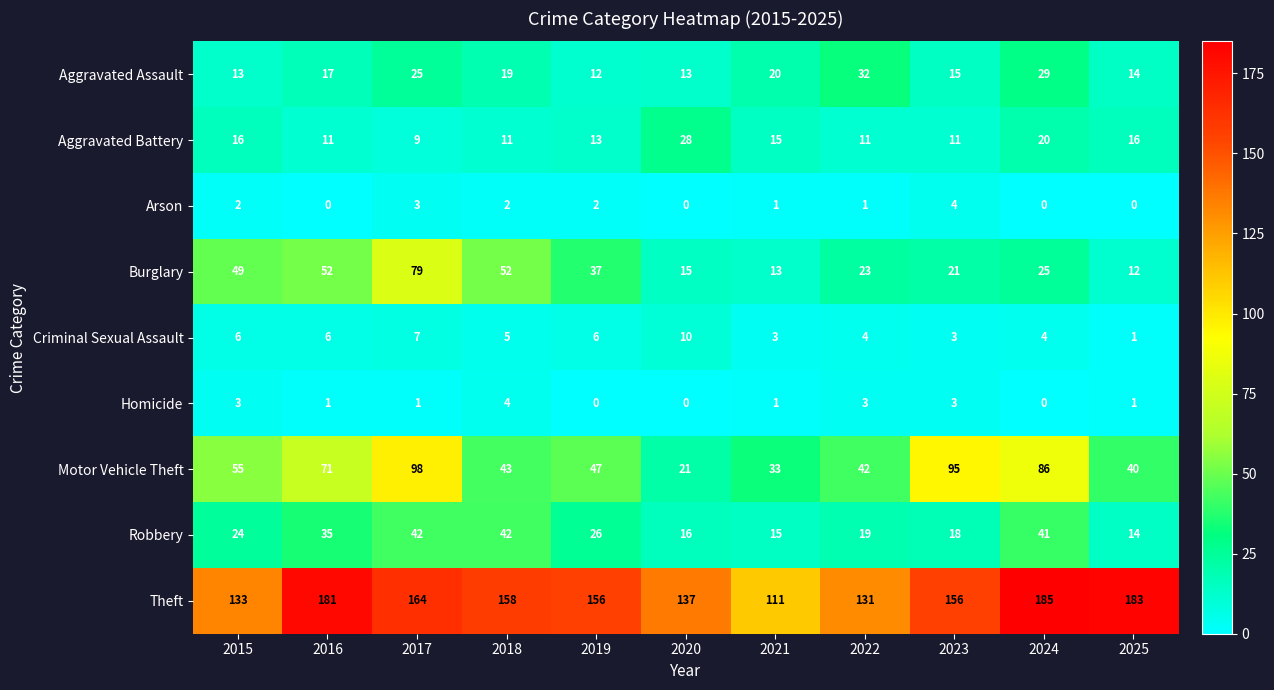

At which label does Burglary reach its peak?

2017